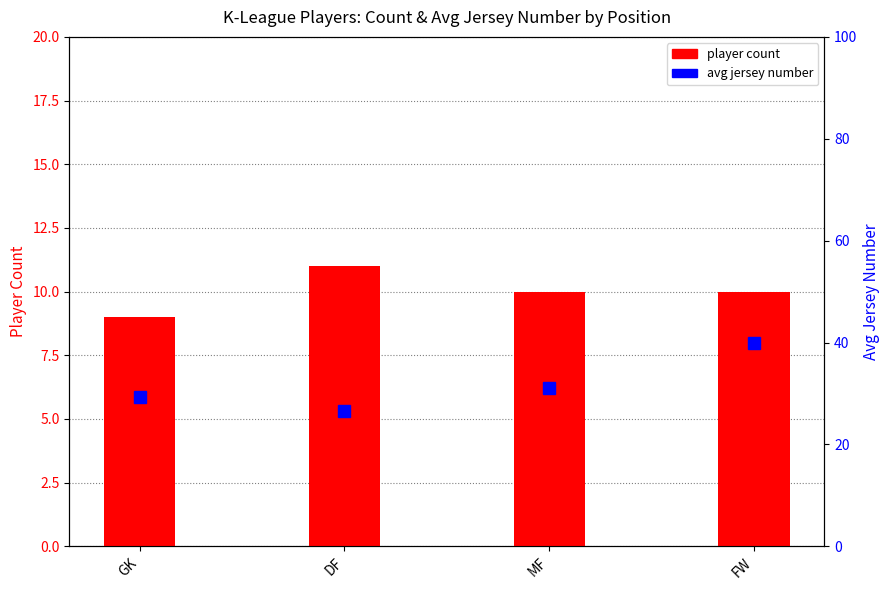

Reading left to right, extract all data points from this chart.

player count: GK=9.0	DF=11.0	MF=10.0	FW=10.0
avg jersey number: GK=29.3	DF=26.5	MF=31.1	FW=40.0